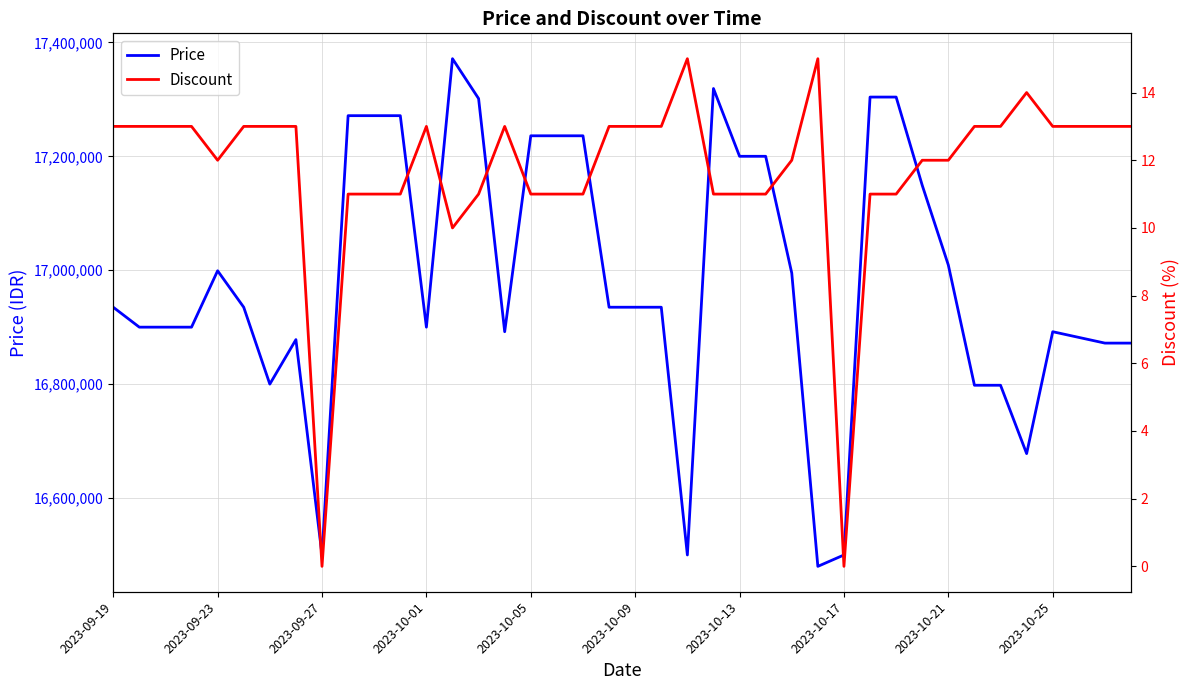

What is the lowest value of the Price series?

16480000